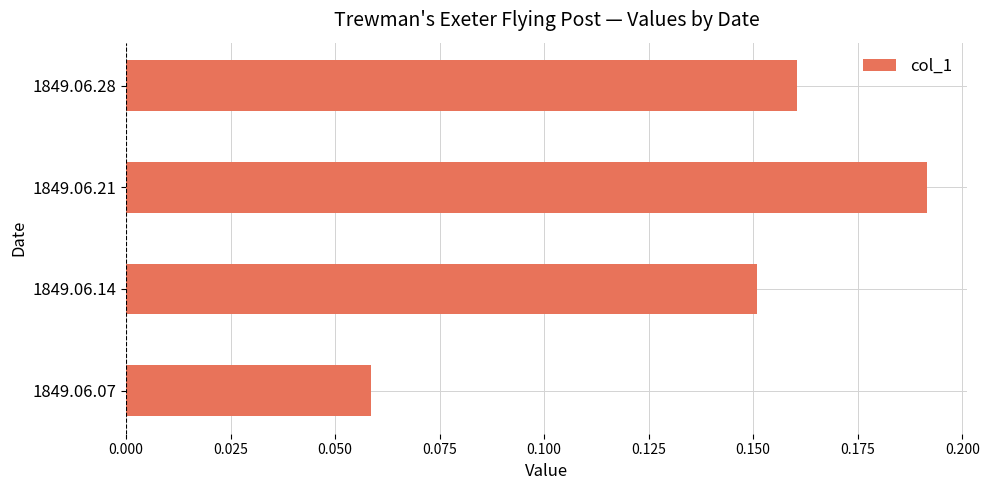

Does the chart contain stacked bars?

No